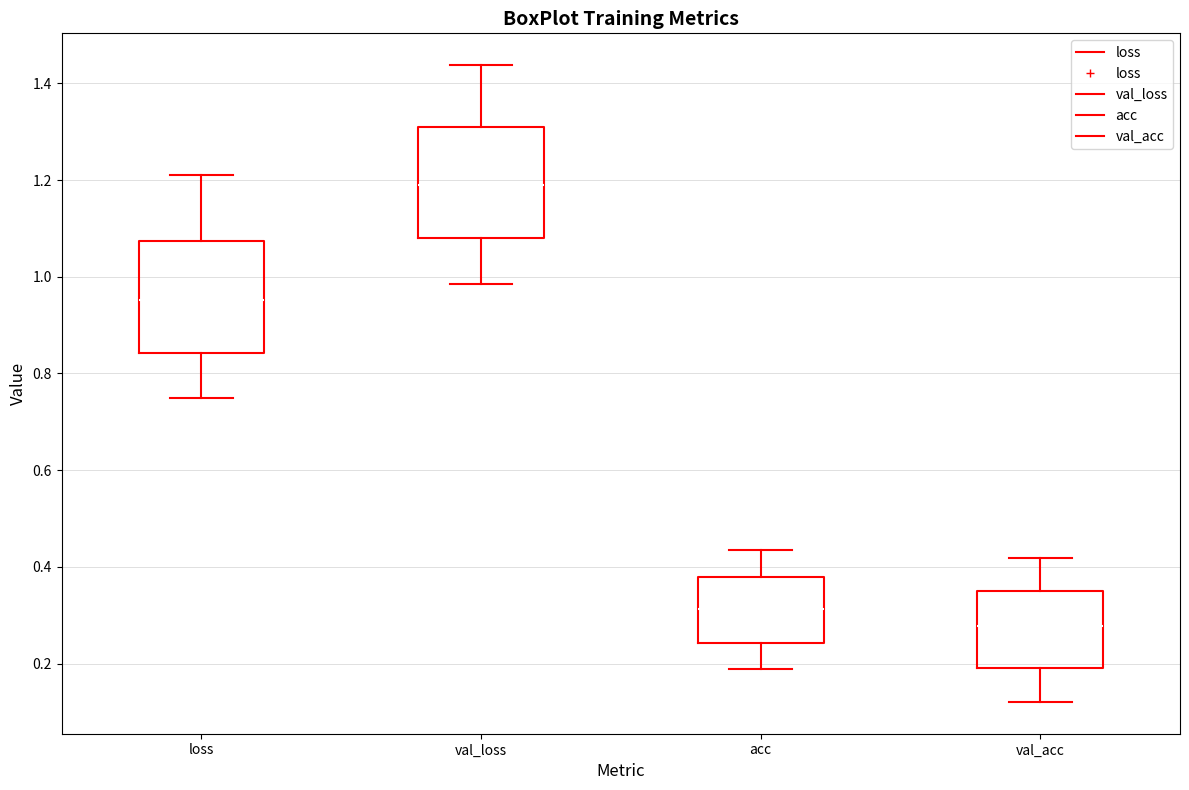

Reading left to right, transcribe this box plot: for each box, give where its median line is, the range the box spans, and where its two whiskers end, as read against the y-axis. The values are not printed on the chart, so give them approximately, as read against the axis.

loss: median 0.96, box 0.84 to 1.08, whiskers 0.76 to 1.22
val_loss: median 1.18, box 1.08 to 1.30, whiskers 0.98 to 1.44
acc: median 0.32, box 0.24 to 0.38, whiskers 0.18 to 0.44
val_acc: median 0.28, box 0.20 to 0.36, whiskers 0.12 to 0.42